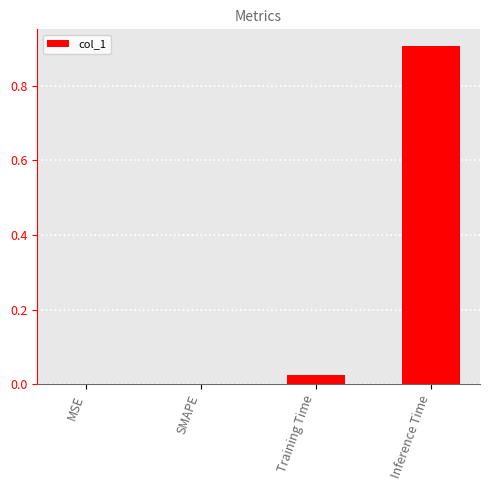

Which category has the highest value across all series?

Inference Time